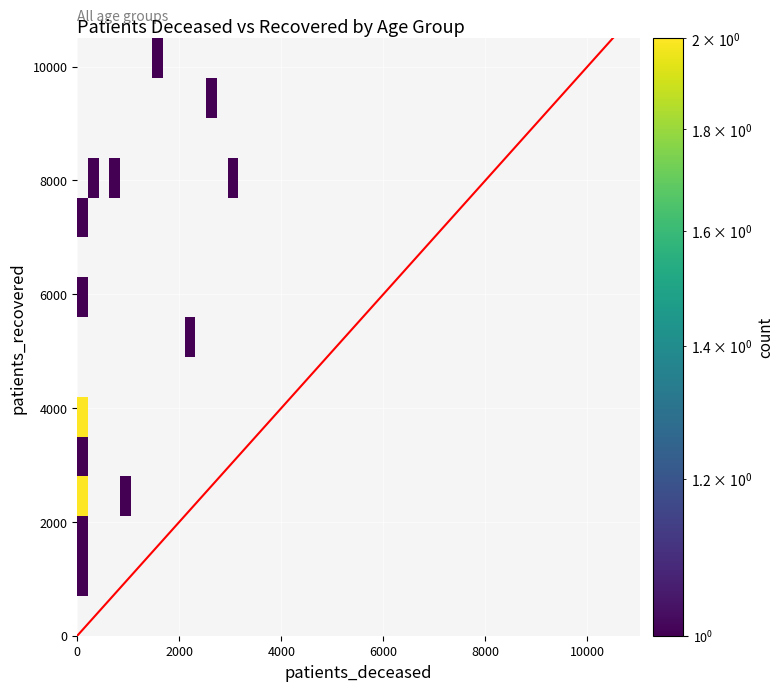

True or false: patients_recovered has a value of 5463 at 85 - 89.

True